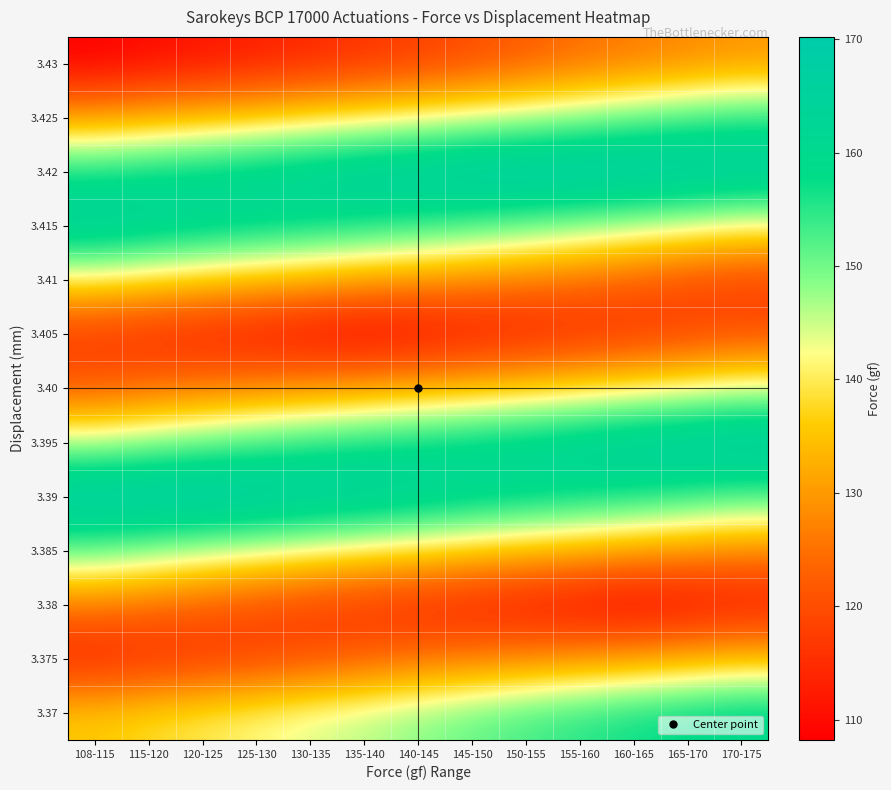

How many categories are shown in the chart?

13